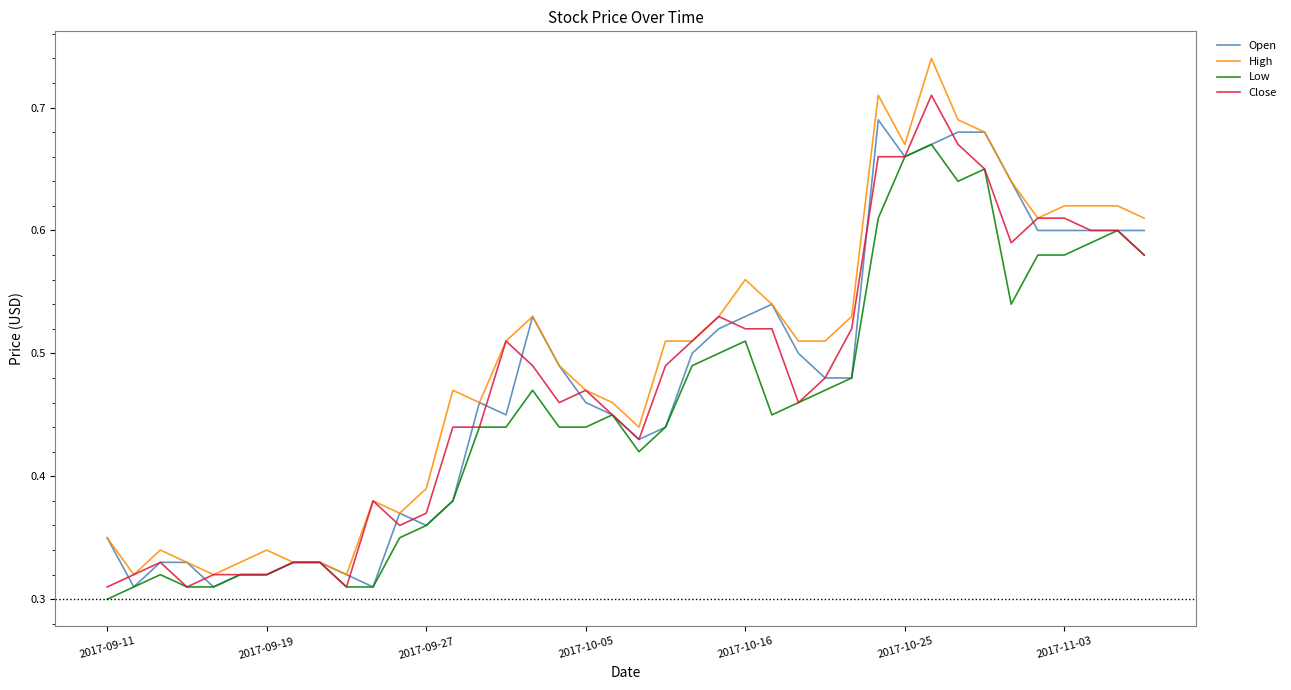

Rank the series by their maximum value, from highest to lowest.

High, Close, Open, Low